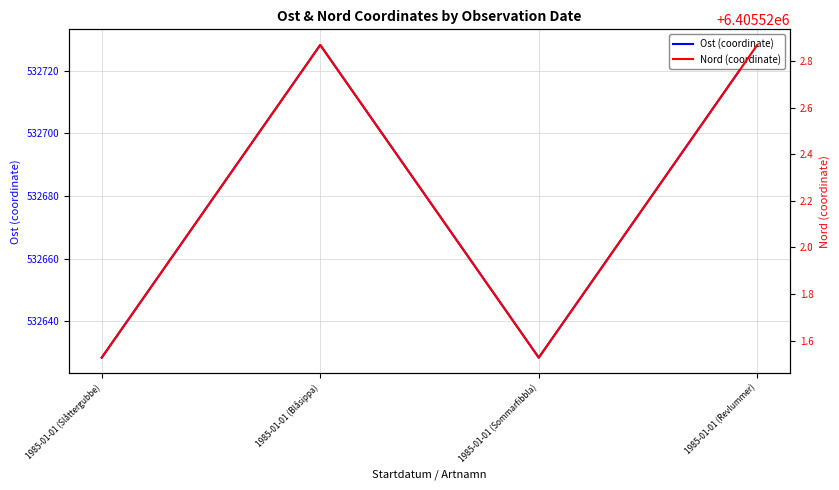

True or false: Ost (coordinate) has a value of 532628.4 at 1985-01-01 (Slåttergubbe).

True